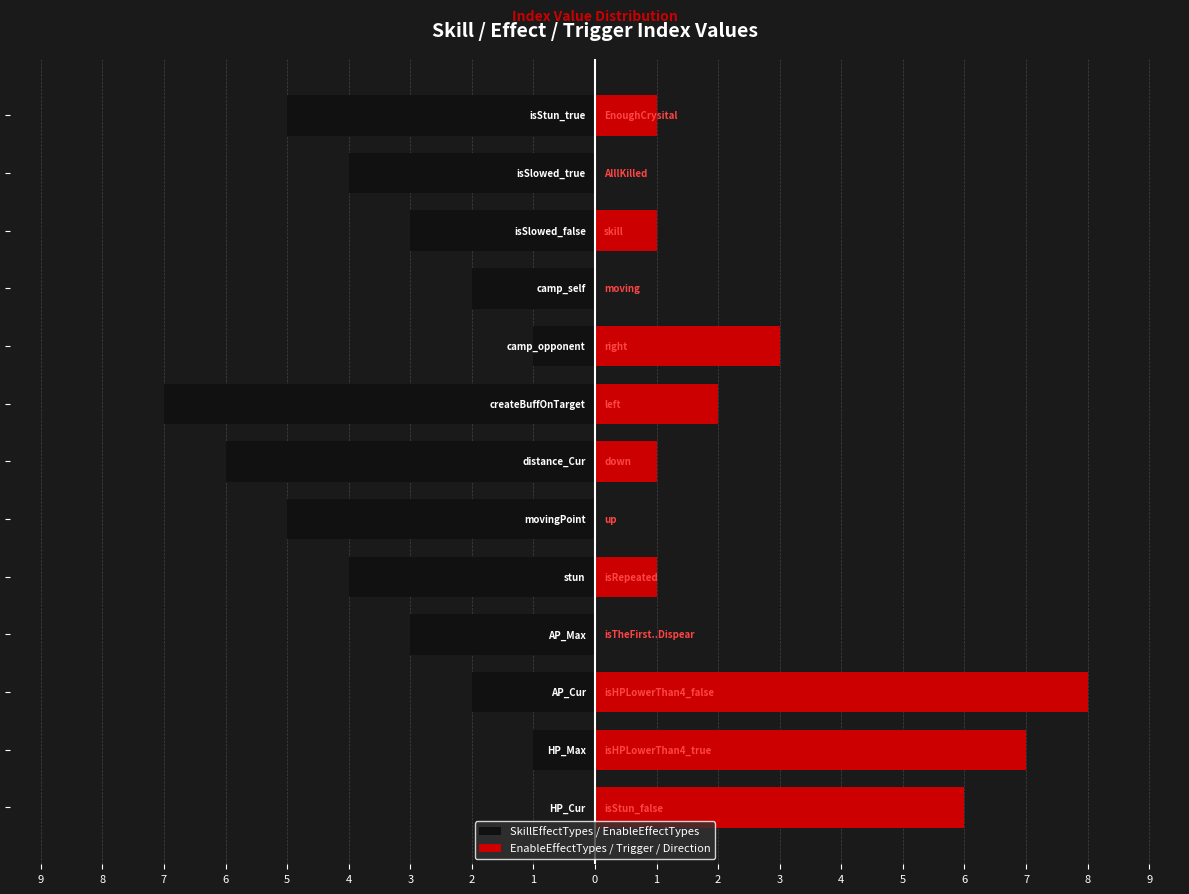

Which series changed the most between 8 and 5?

EnableEffectTypes / Trigger / Direction